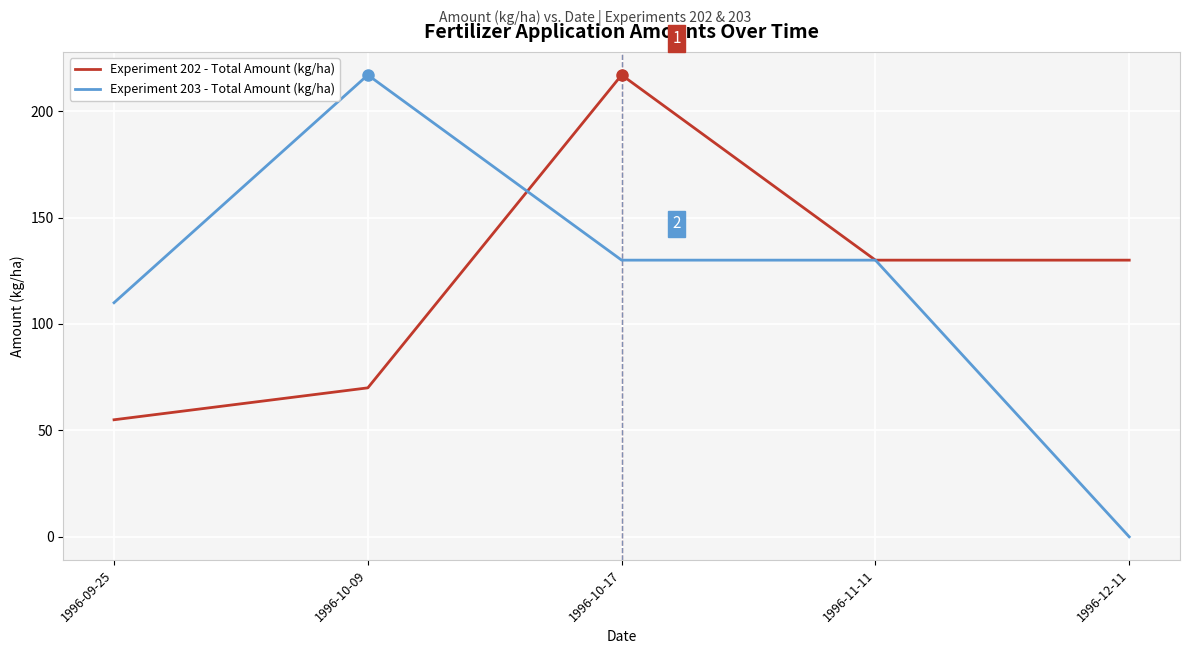

What is the difference between the highest and lowest values at 1996-12-11?

130